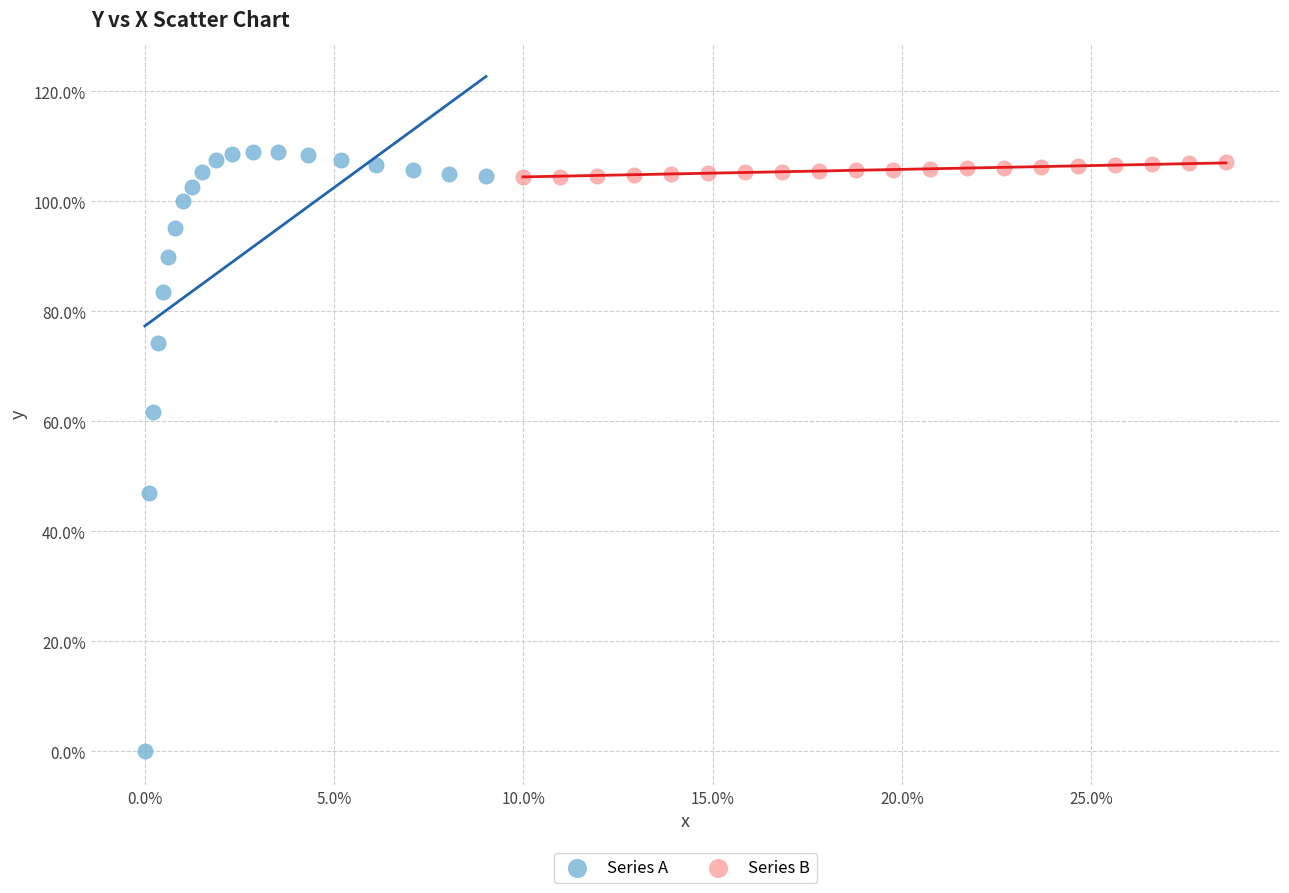

Which series has the largest Y range (max minus min)?

Series A